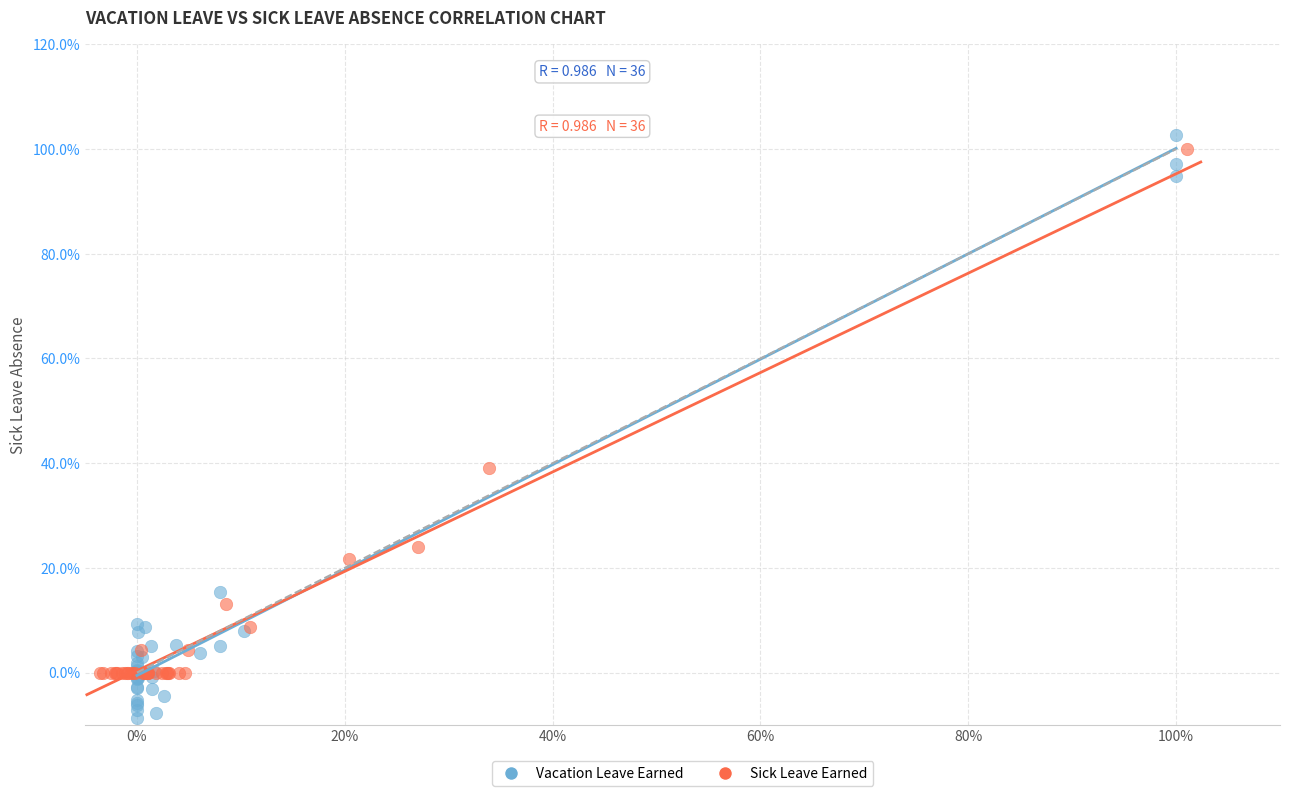

Which series has the largest Y range (max minus min)?

Vacation Leave Earned